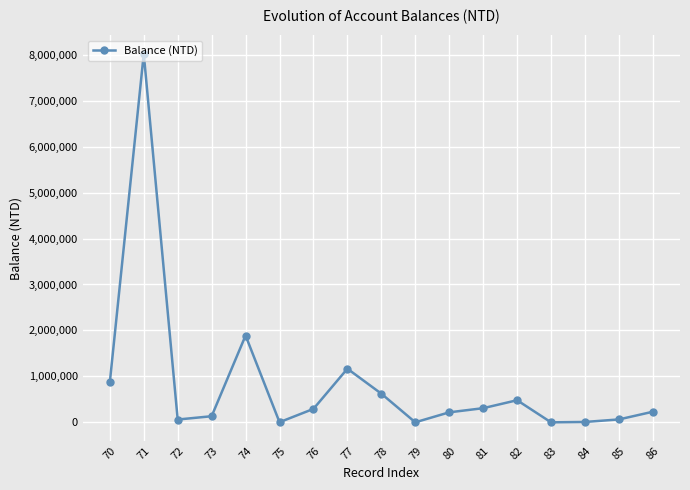

Count the number of data series in this chart.

1